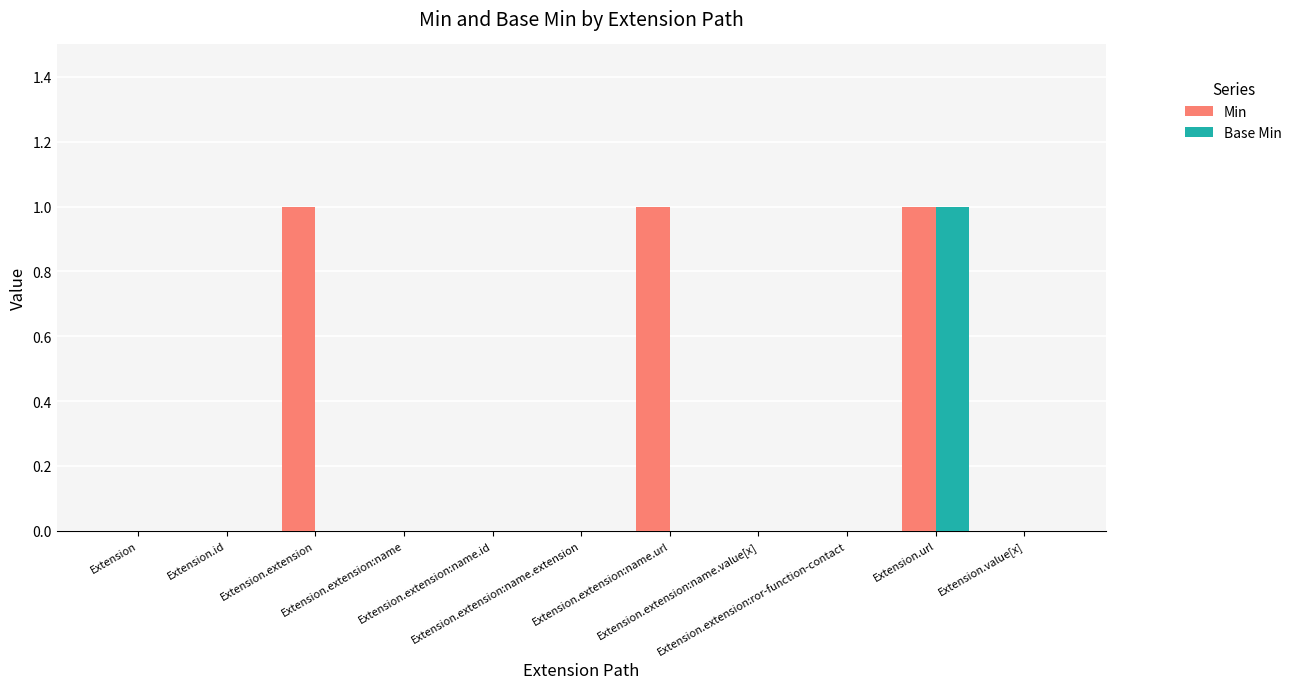

Which series has the largest total across all categories?

Min